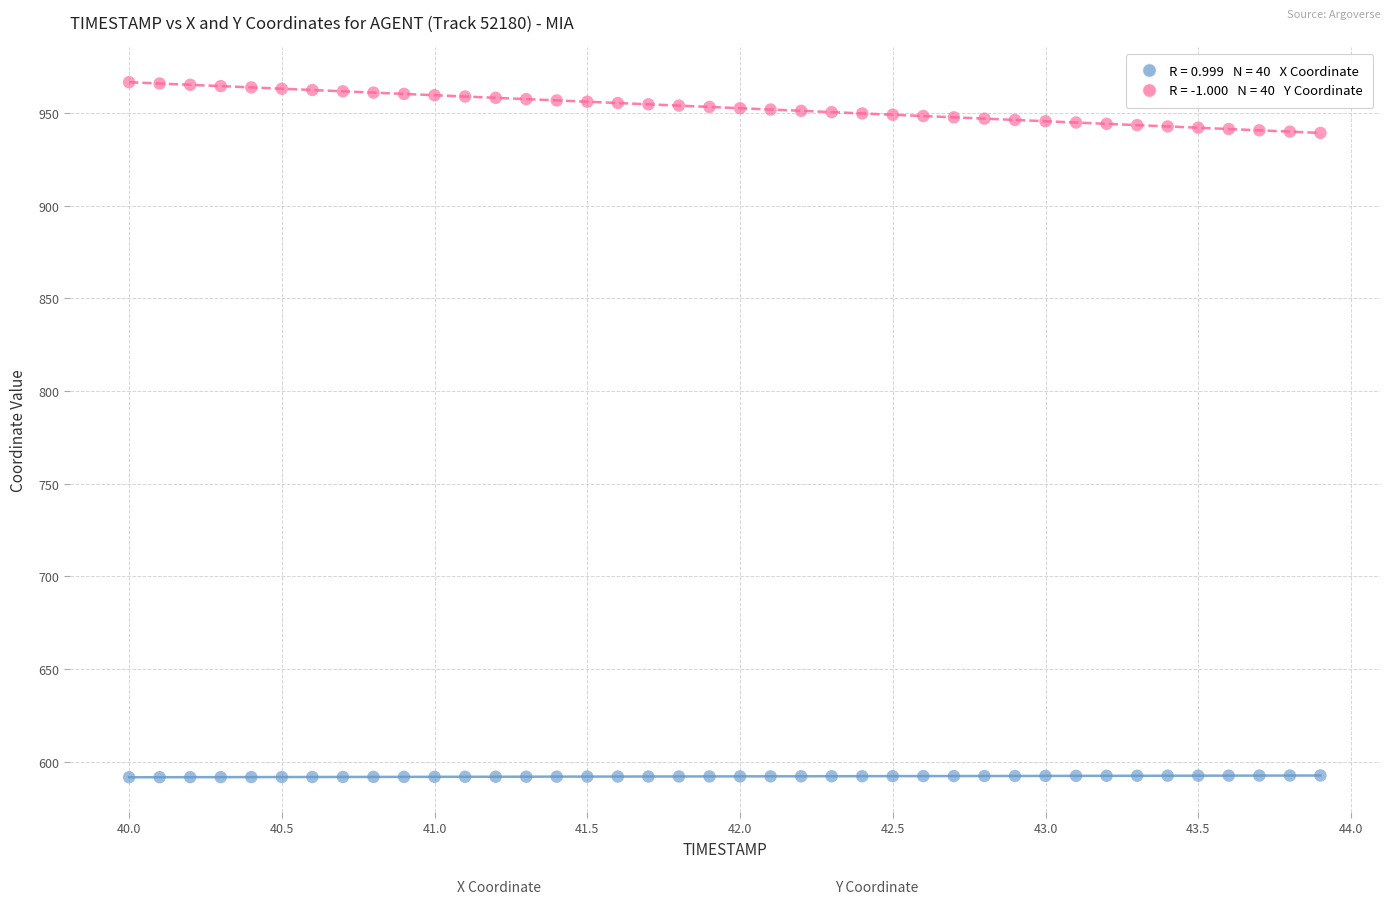

Across all data points, what is the range of Y values (max minus min)?

375.2